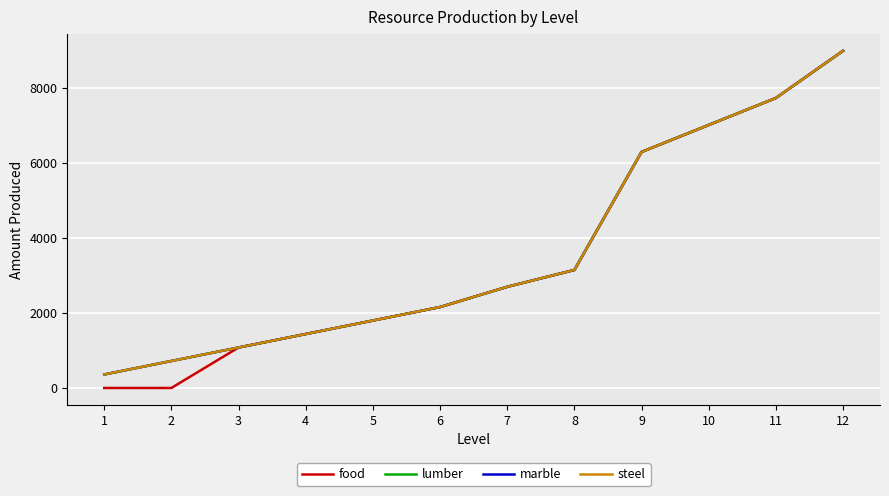

Does the chart display data point markers on the line(s)?

No